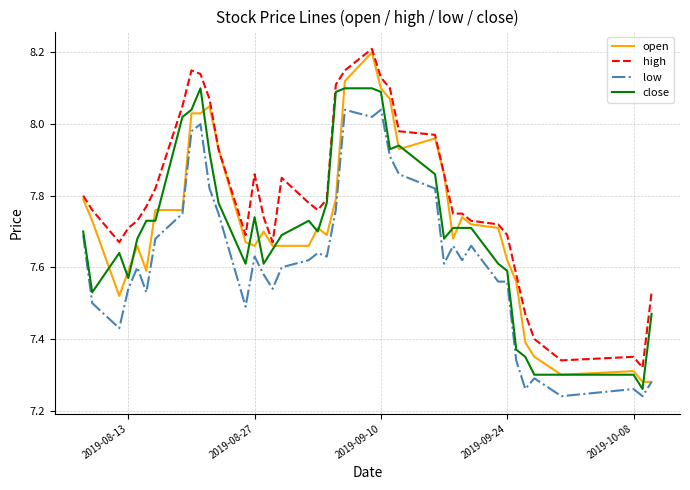

Which series has the widest spread of values?

open